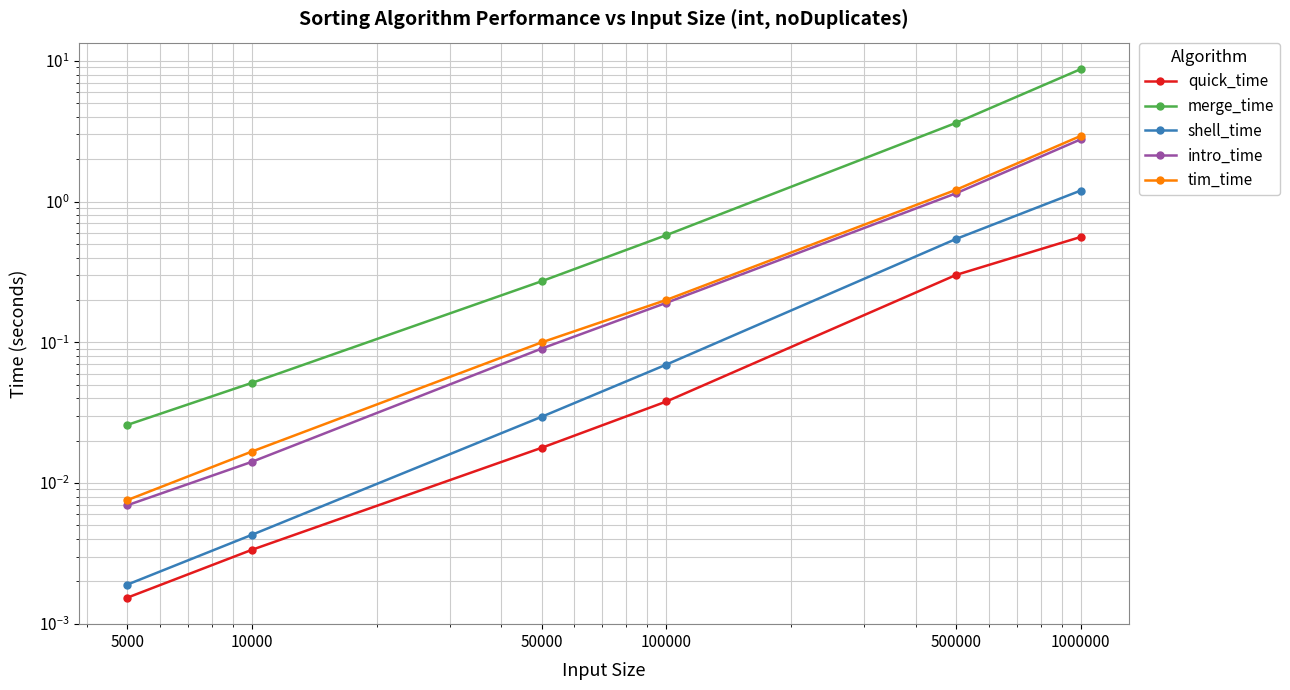

Reading right to left, what are all the values shown in this chart?

quick_time: 1000000=0.6	500000=0.3	100000=0.0	50000=0.0	10000=0.0	5000=0.0
merge_time: 1000000=8.7	500000=3.6	100000=0.6	50000=0.3	10000=0.1	5000=0.0
shell_time: 1000000=1.2	500000=0.5	100000=0.1	50000=0.0	10000=0.0	5000=0.0
intro_time: 1000000=2.8	500000=1.1	100000=0.2	50000=0.1	10000=0.0	5000=0.0
tim_time: 1000000=2.9	500000=1.2	100000=0.2	50000=0.1	10000=0.0	5000=0.0